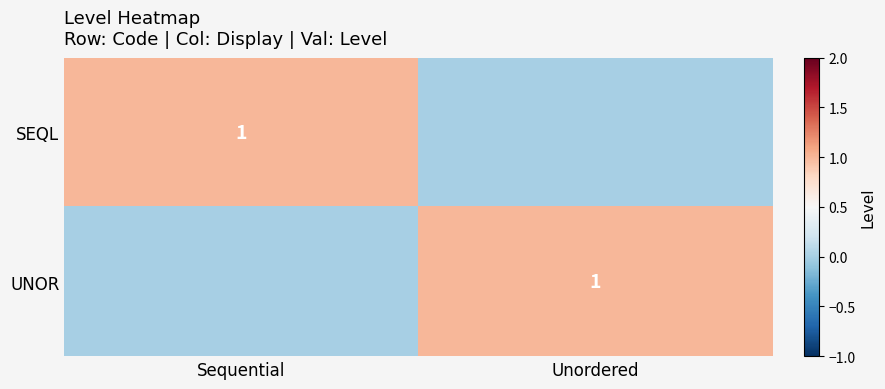

Is it true that UNOR equals 1 at Unordered?

True